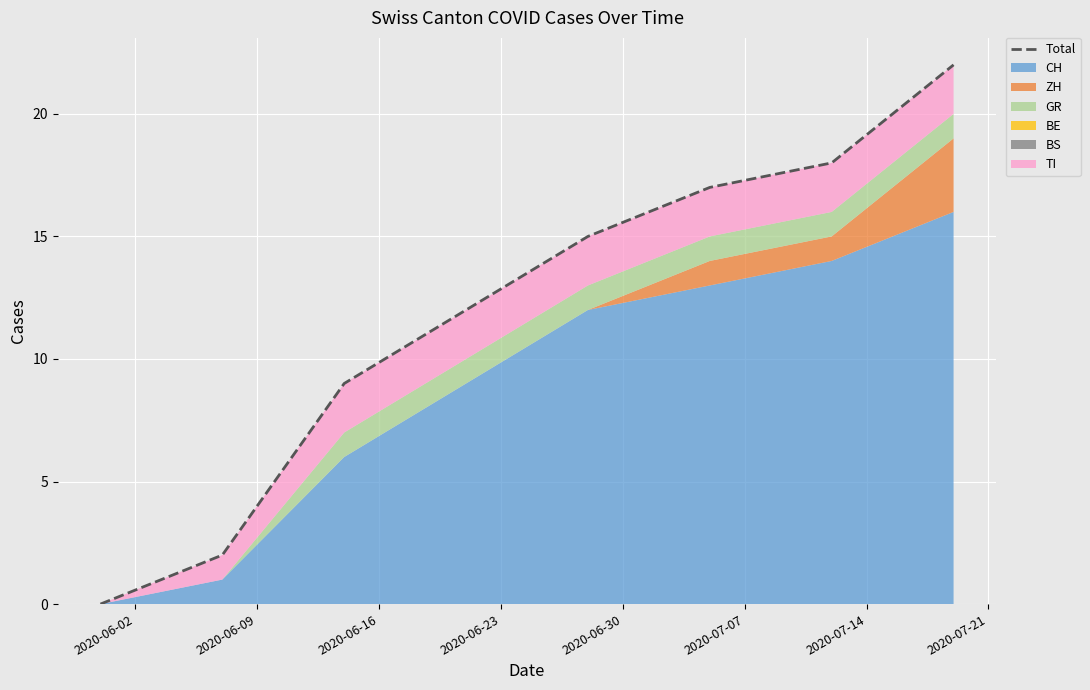

List the labels in order of value, smallest first.

2020-06-02, 2020-06-09, 2020-06-16, 2020-06-23, 2020-06-30, 2020-07-07, 2020-07-14, 2020-07-21